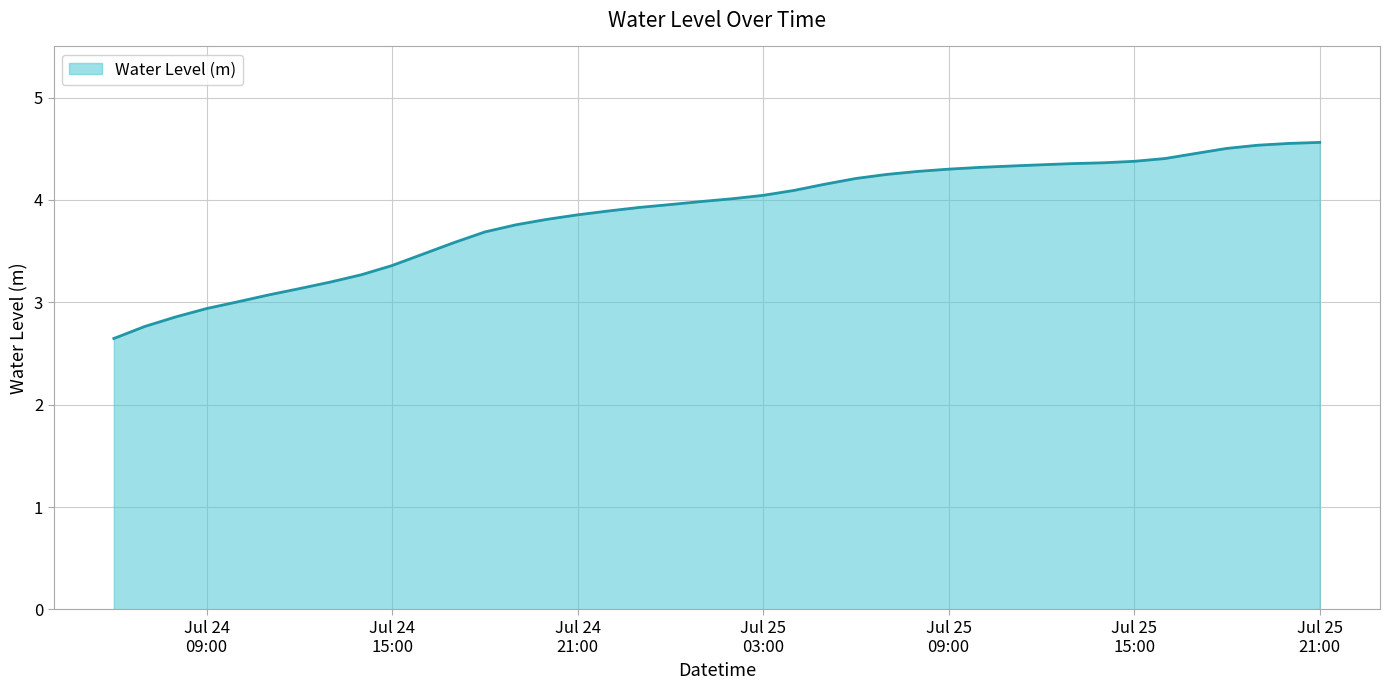

What is the minimum value shown in the chart?

2.6